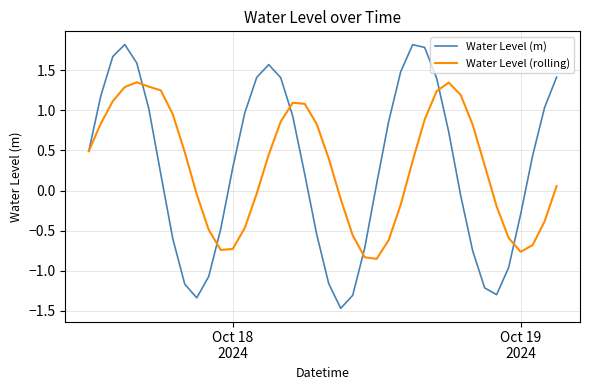

What is the minimum value shown in the chart?

-1.5